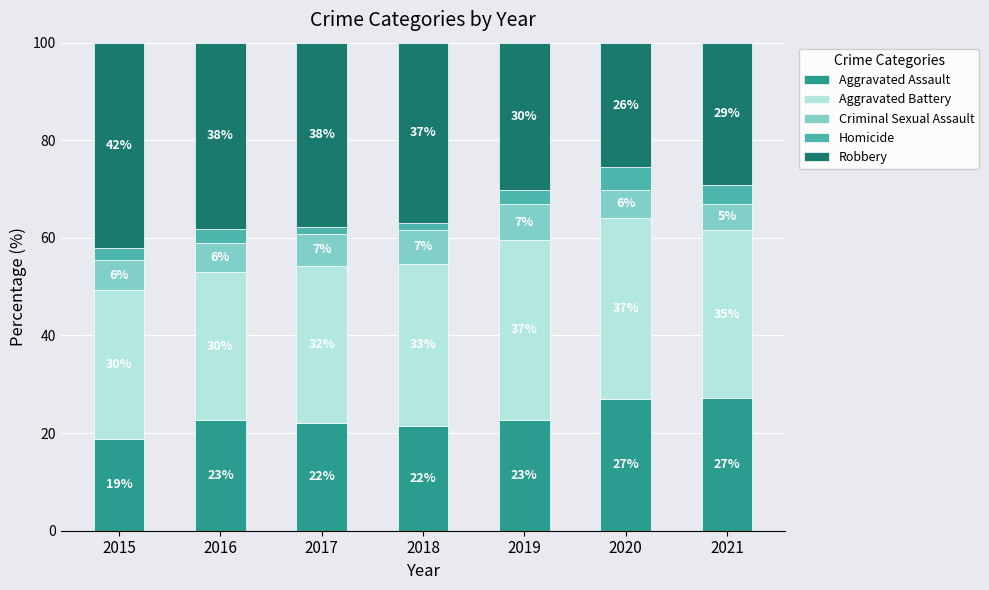

Does the chart contain any negative values?

No